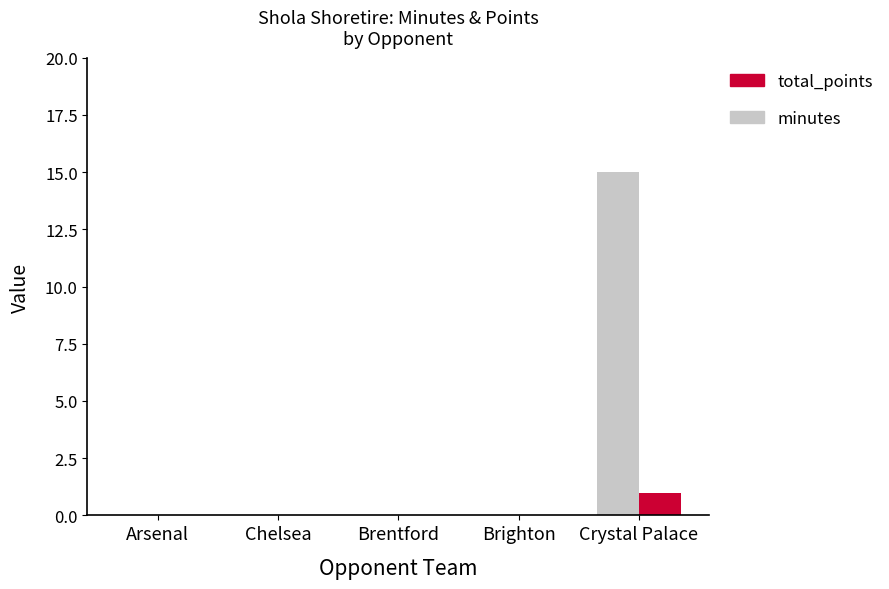

True or false: minutes has a value of 0 at Brentford.

True